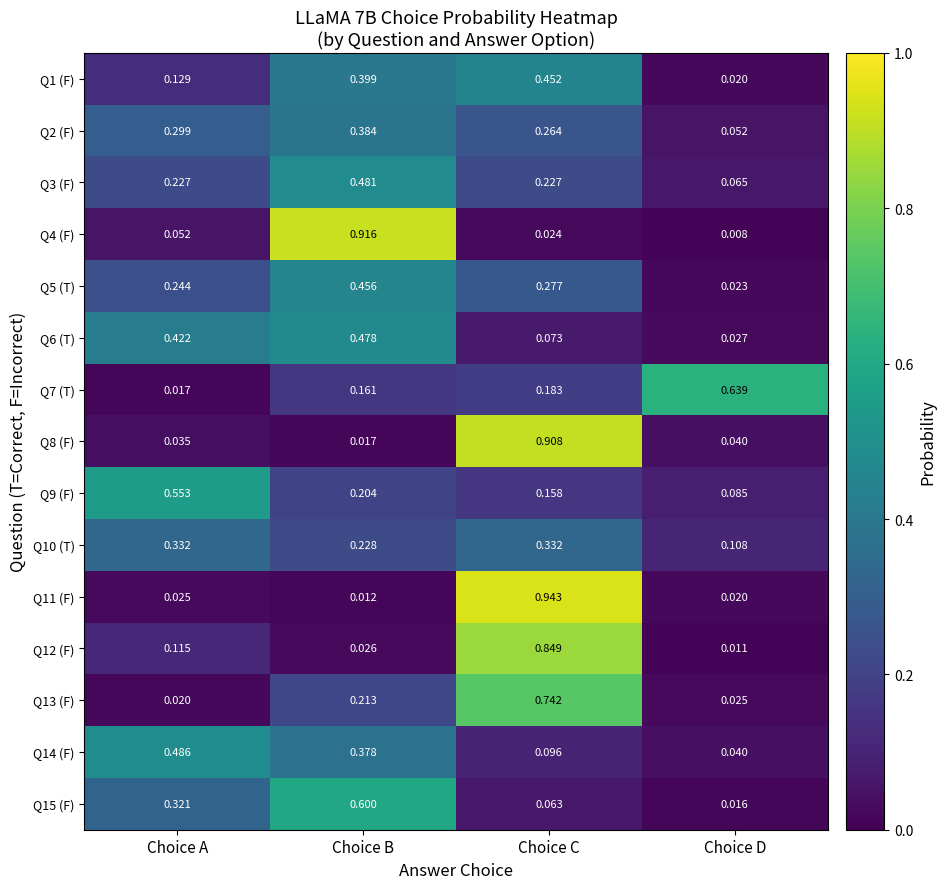

How many categories are shown in the chart?

4